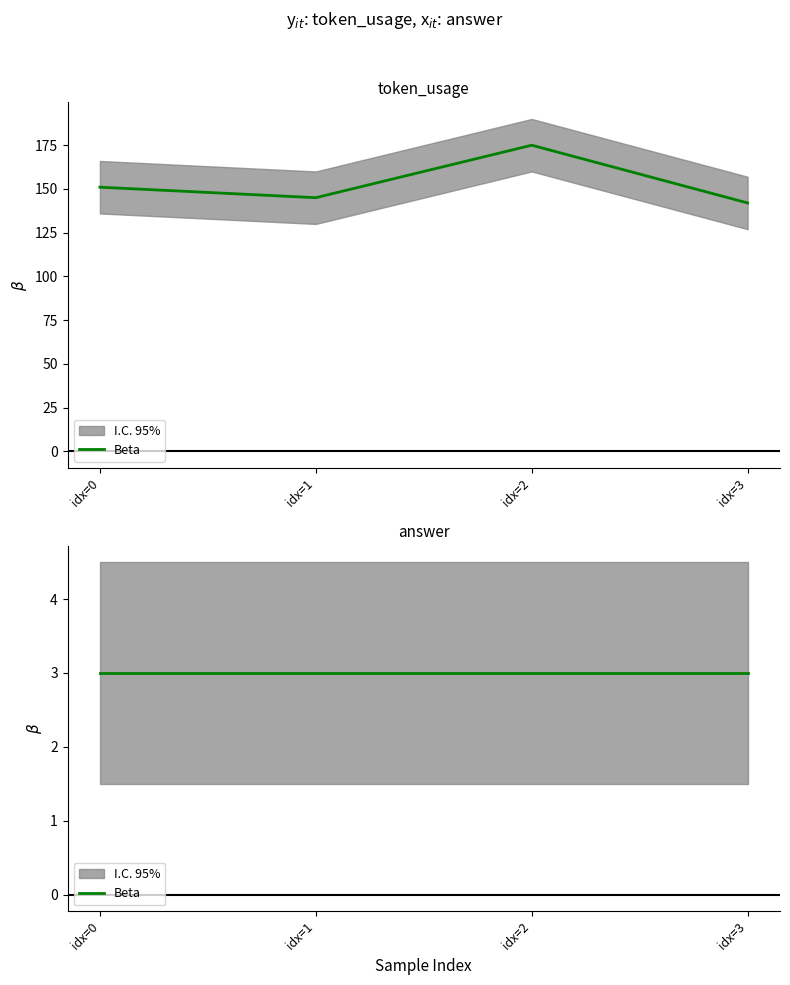

What is the sum of the values at idx=1 and idx=0?

296